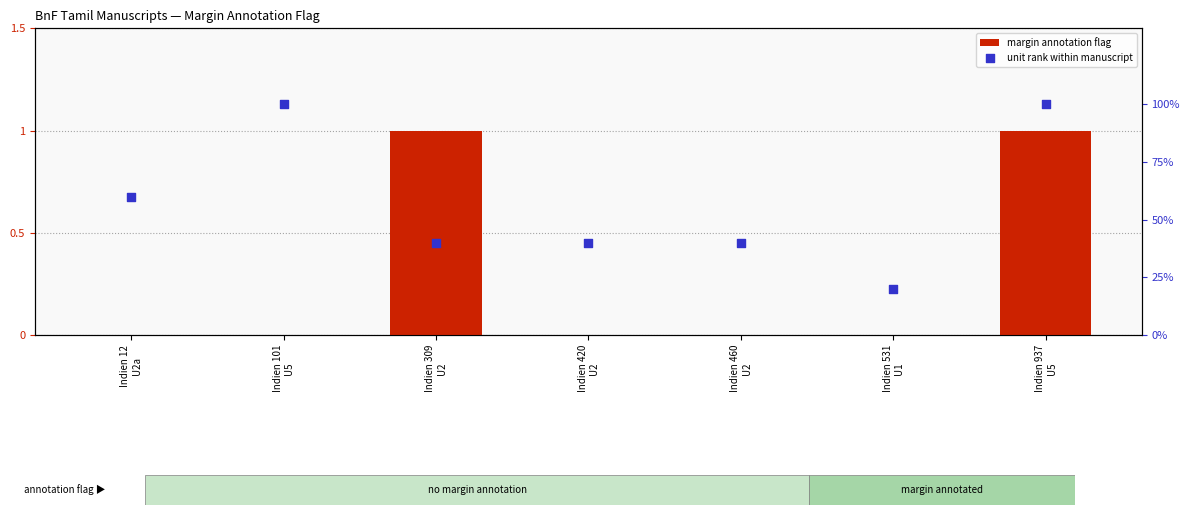

Which series has the largest total across all categories?

unit rank within manuscript